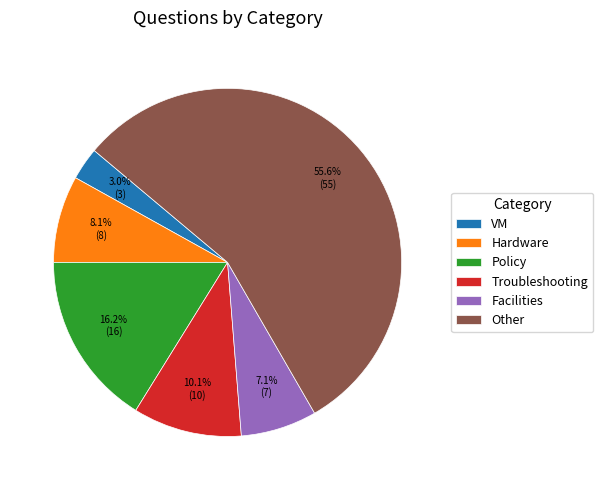

How many segments does this pie chart have?

6